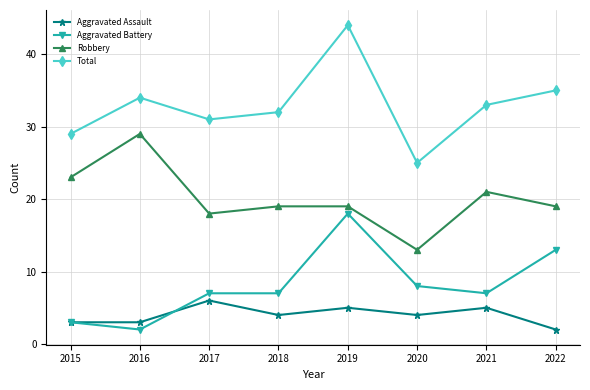

The Total series shows 52 at 2021. True or false?

False